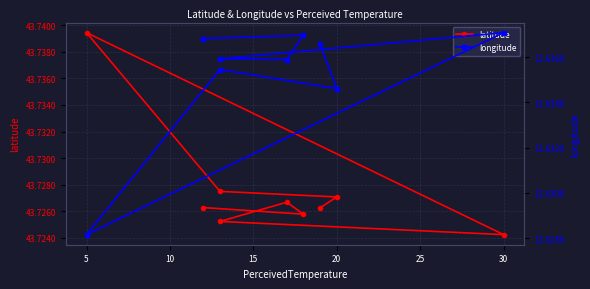

What is the maximum value shown in the chart?

43.7